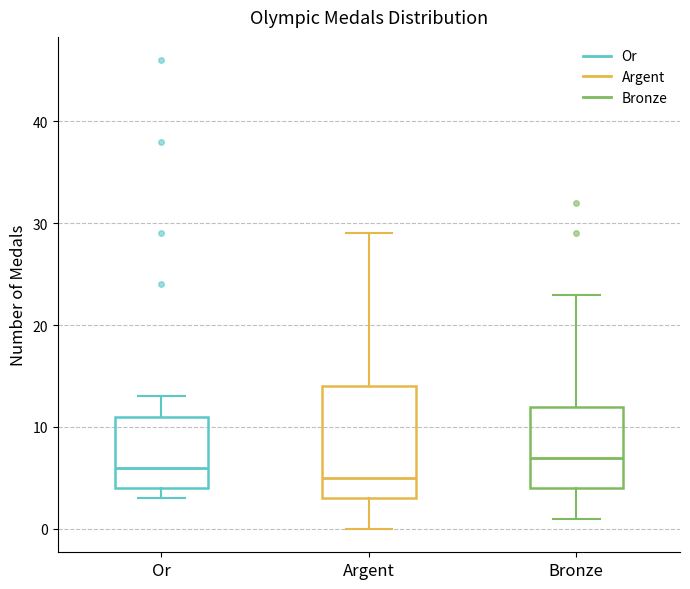

Comparing the boxes themselves (not the whiskers), which one is the tallest?

Argent